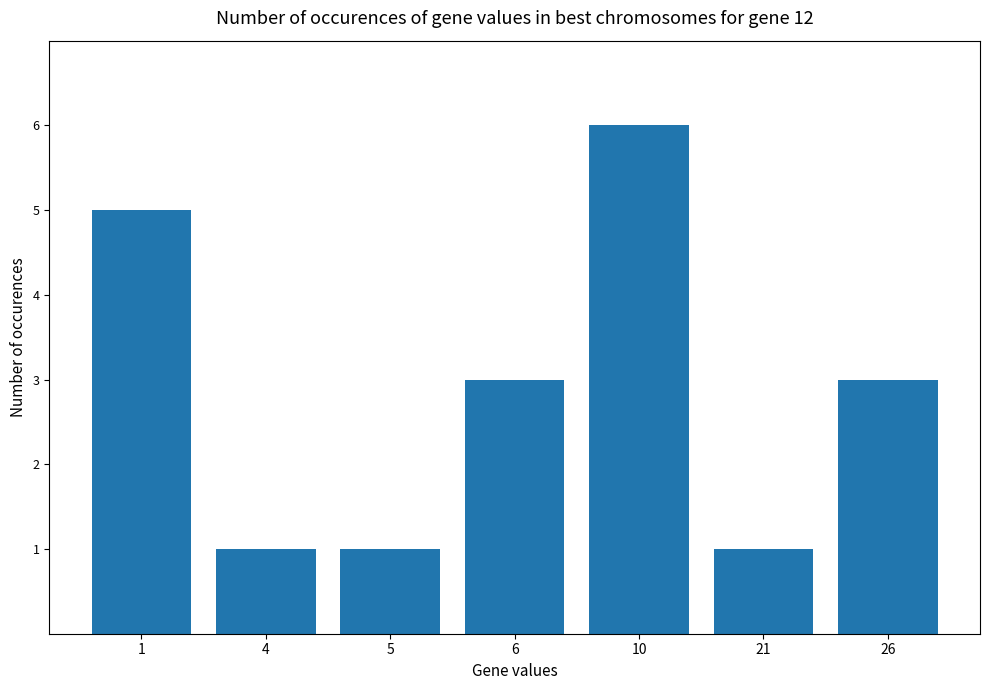

What is the difference between the maximum and second lowest values?

5